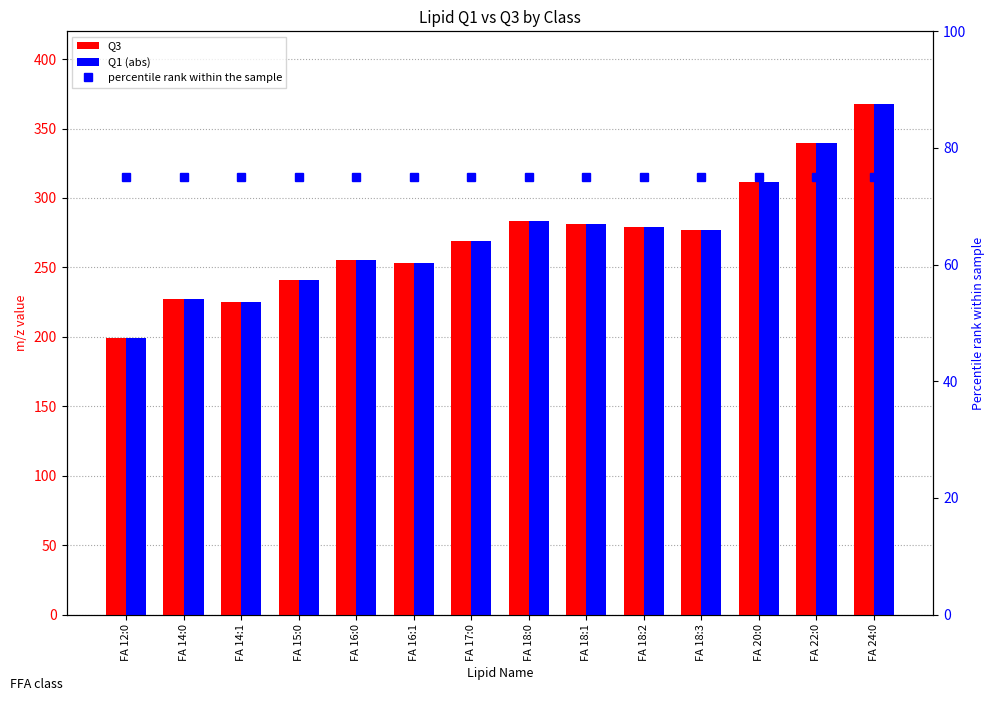

Rank the categories by Q3 value from highest to lowest.

FA 24:0, FA 22:0, FA 20:0, FA 18:0, FA 18:1, FA 18:2, FA 18:3, FA 17:0, FA 16:0, FA 16:1, FA 15:0, FA 14:0, FA 14:1, FA 12:0